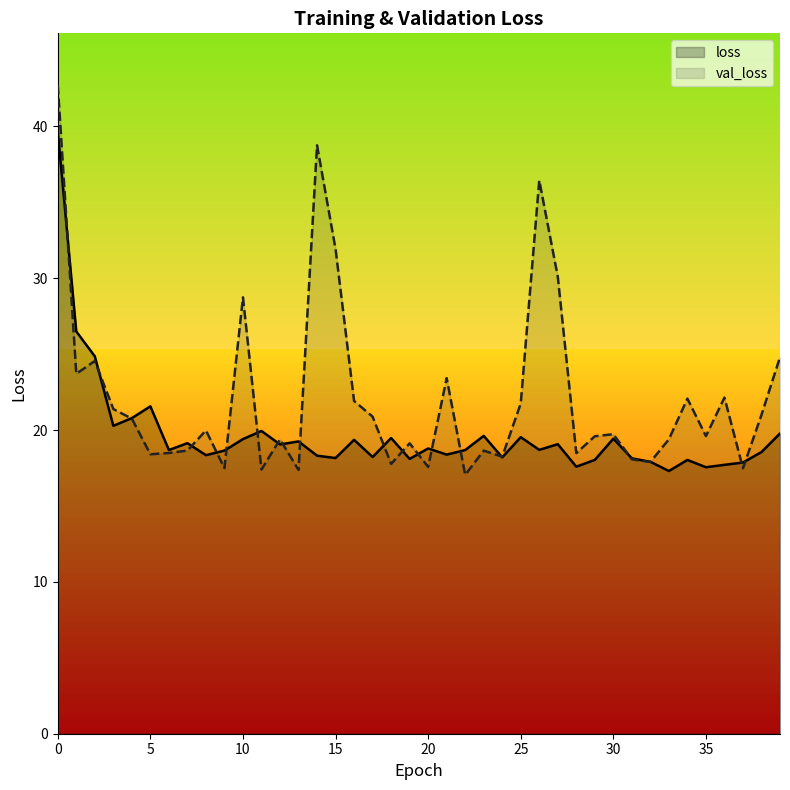

At which label does loss reach its minimum?

33